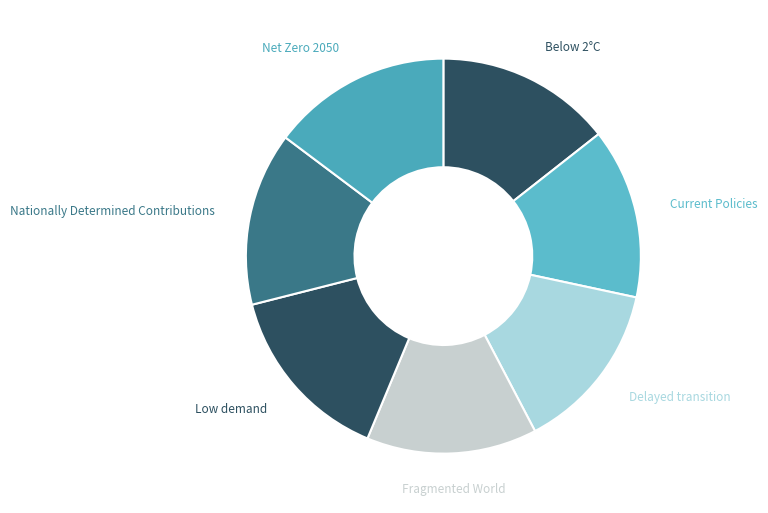

To the nearest percent, what is the difference between the largest and smallest slice percentages?

1%